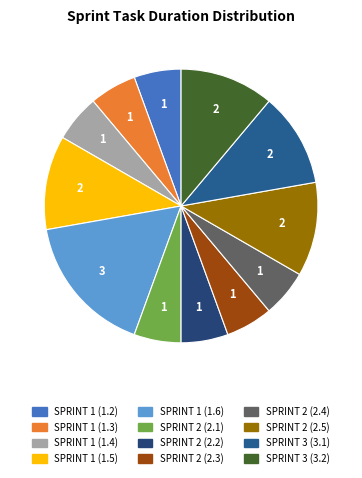

Count the number of slices in the pie.

12